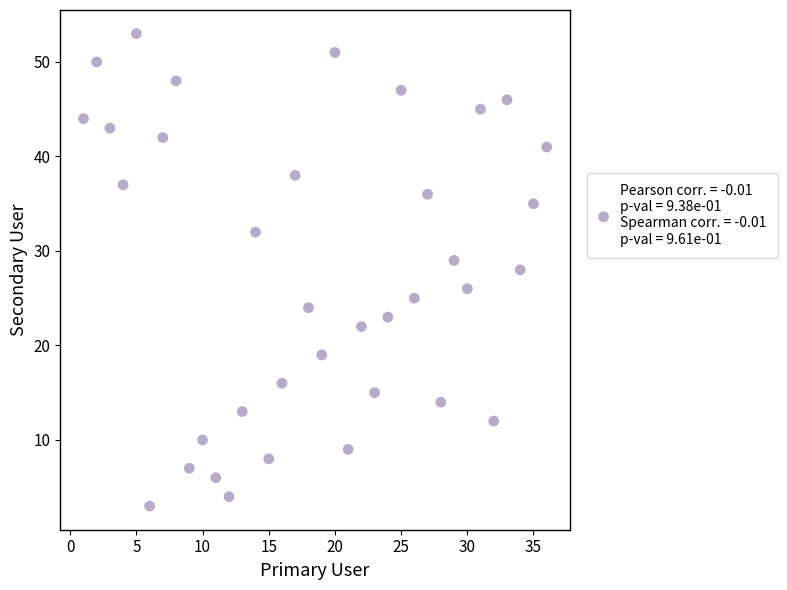

What is the range of X values (max minus min)?

35